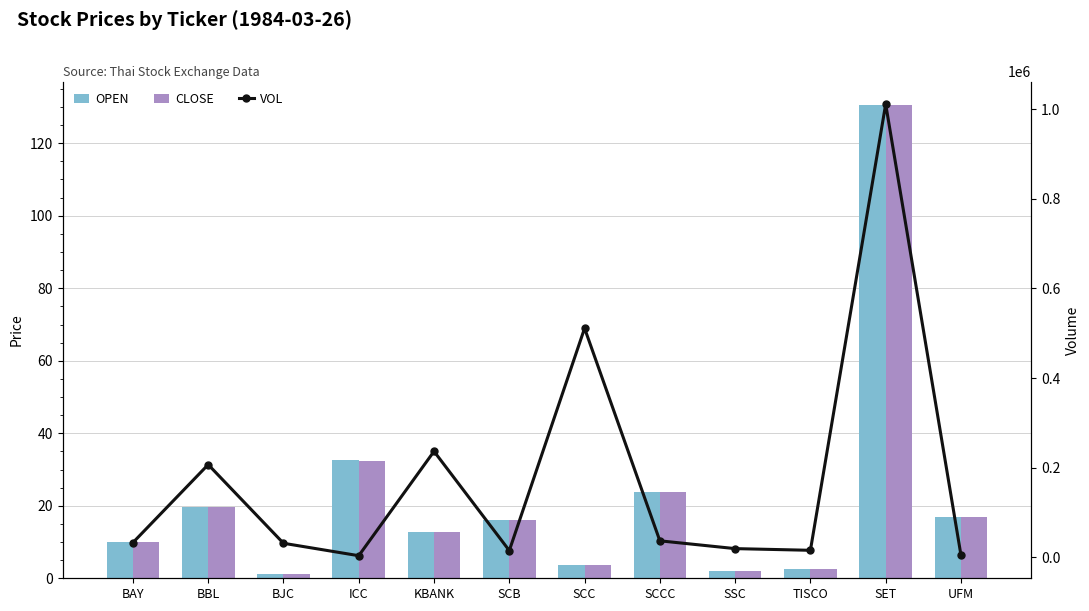

What is the greatest value displayed?

1010950.0